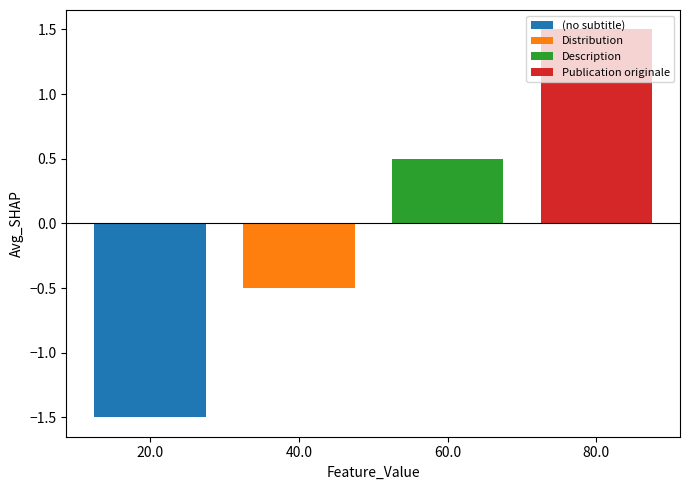

Rank the series by their maximum value, from highest to lowest.

Publication originale, Description, Distribution, (no subtitle)